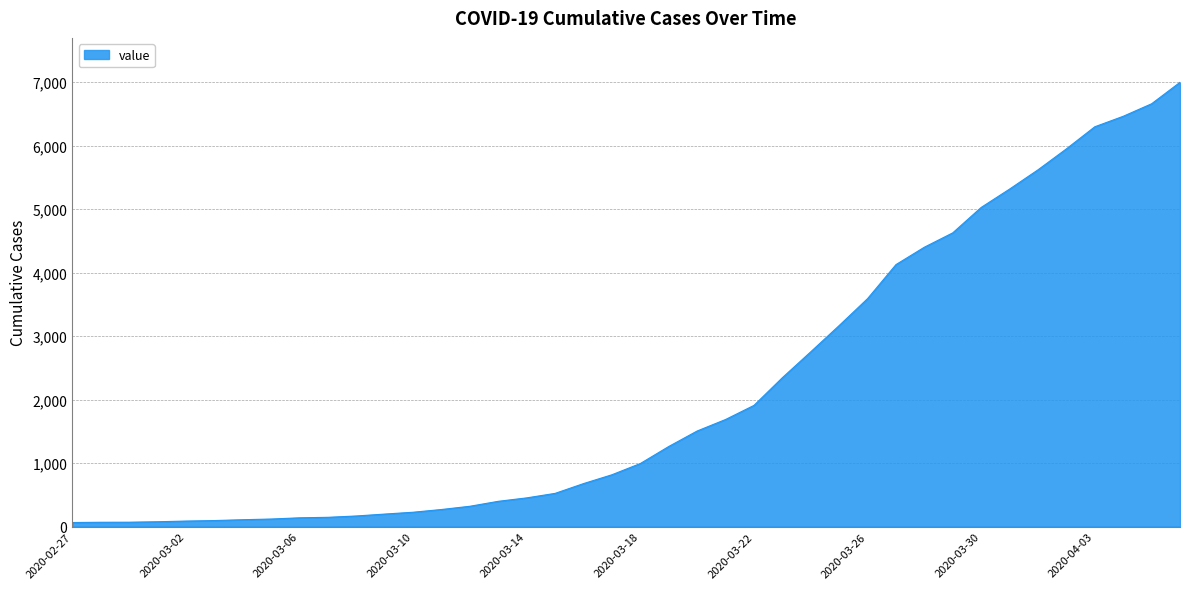

What is the difference between the maximum and minimum values?

6931